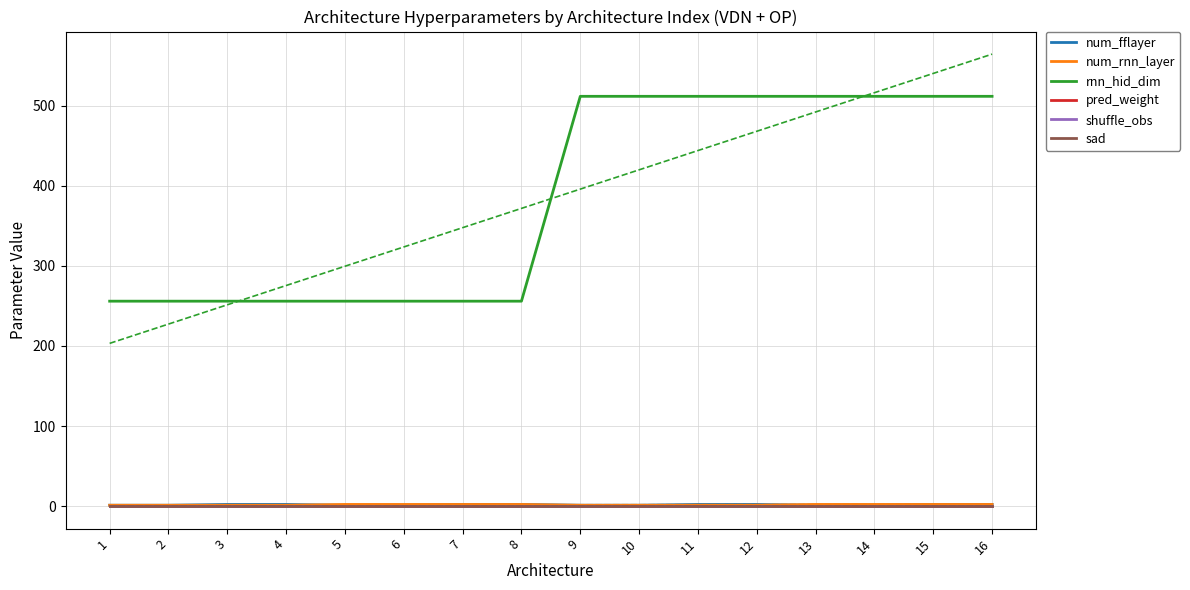

True or false: rnn_hid_dim and num_fflayer cross at least once.

False